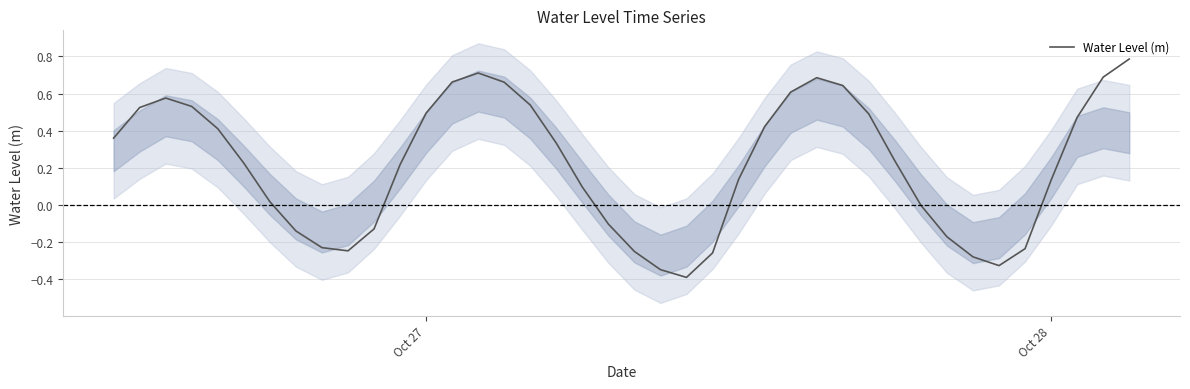

What is the sum of all values?

8.6